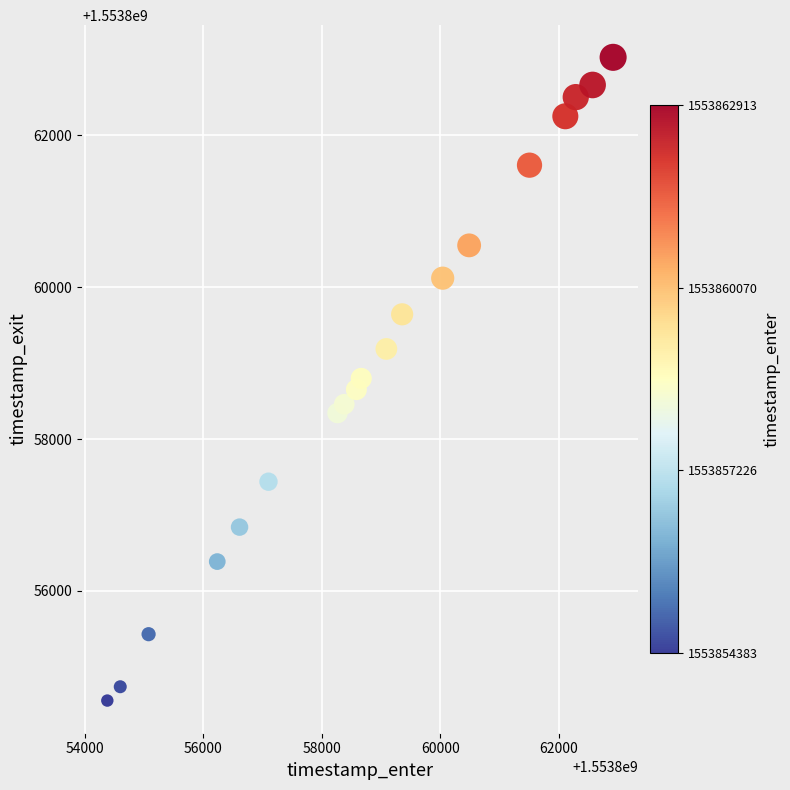

What is the range of Y values (max minus min)?

8470